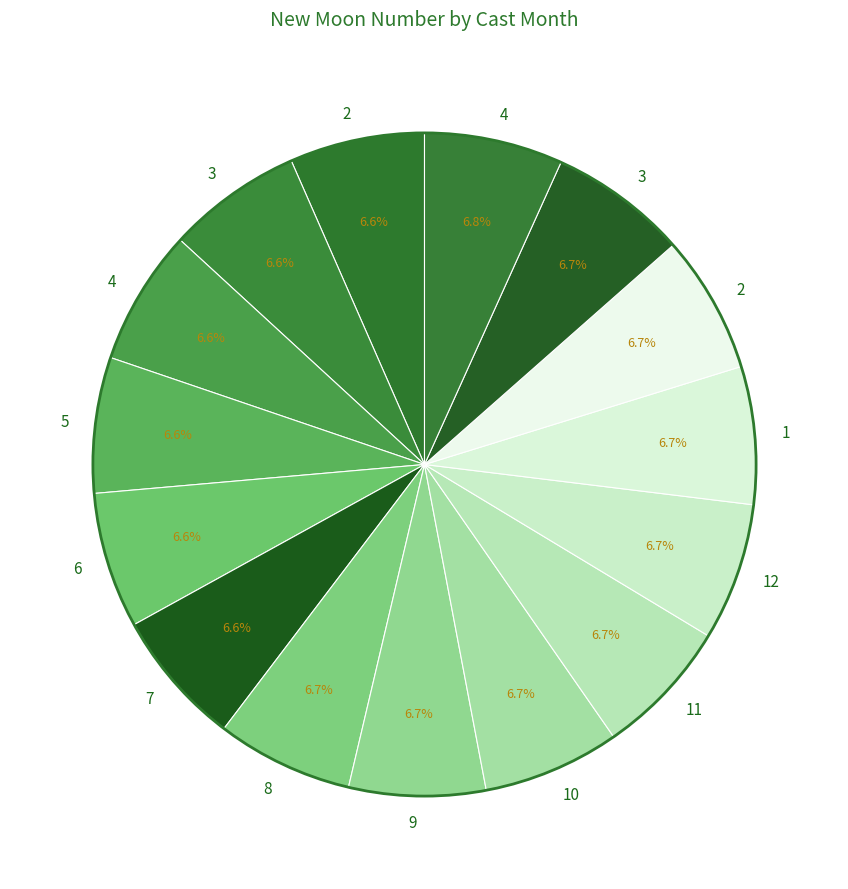

Which category has the smallest portion of the pie?

2